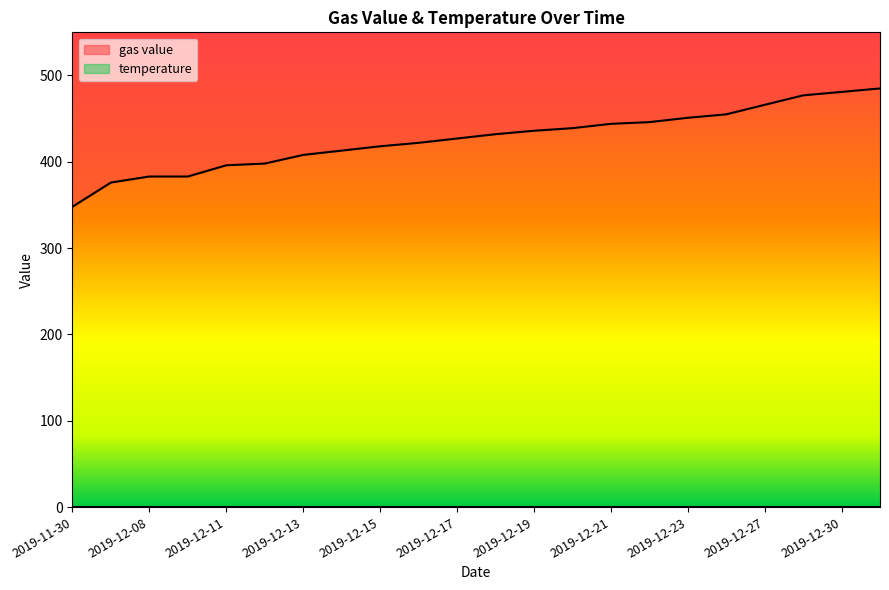

What is the average value?

427